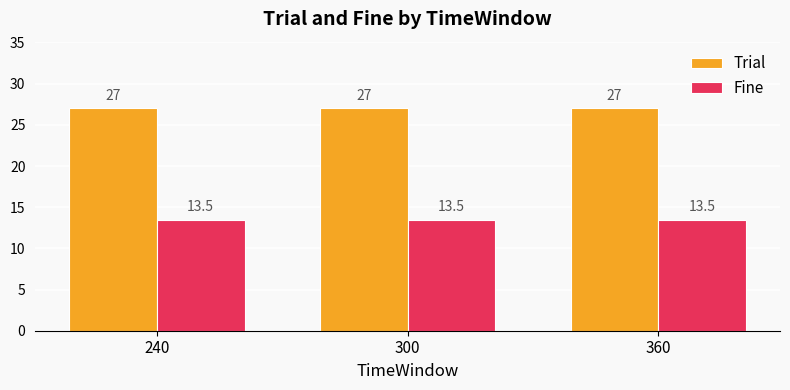

The Trial series shows 48.3 at 240. True or false?

False